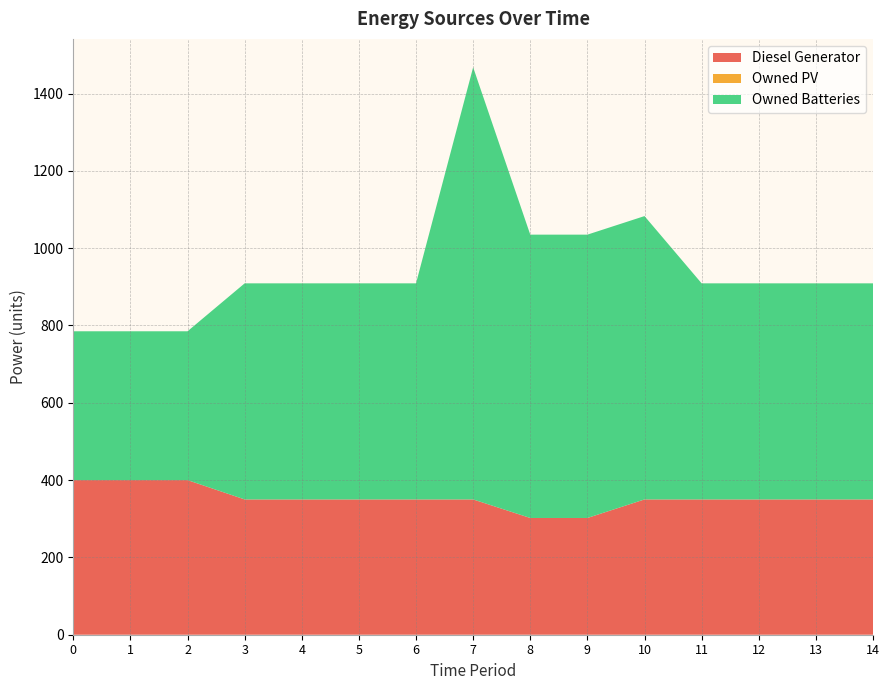

Reading left to right, what are all the values shown in this chart?

Diesel Generator: 0=400	1=400	2=400	3=350	4=350	5=350	6=350	7=350	8=302	9=302	10=350	11=350	12=350	13=350	14=350
Owned PV: 0=0	1=0	2=0	3=0	4=0	5=0	6=0	7=0	8=0	9=0	10=0	11=0	12=0	13=0	14=0
Owned Batteries: 0=385	1=385	2=385	3=559	4=559	5=559	6=559	7=1118	8=733	9=733	10=733	11=559	12=559	13=559	14=559